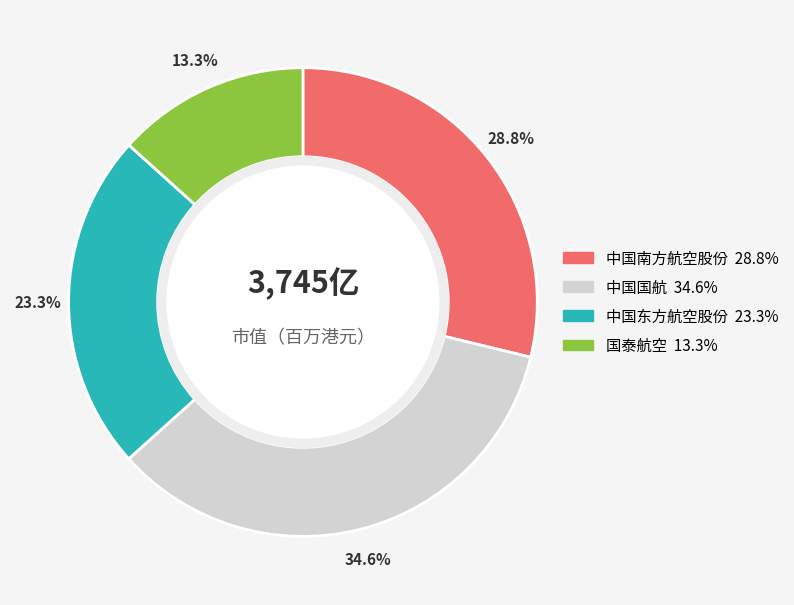

How many slices are in this pie chart?

4